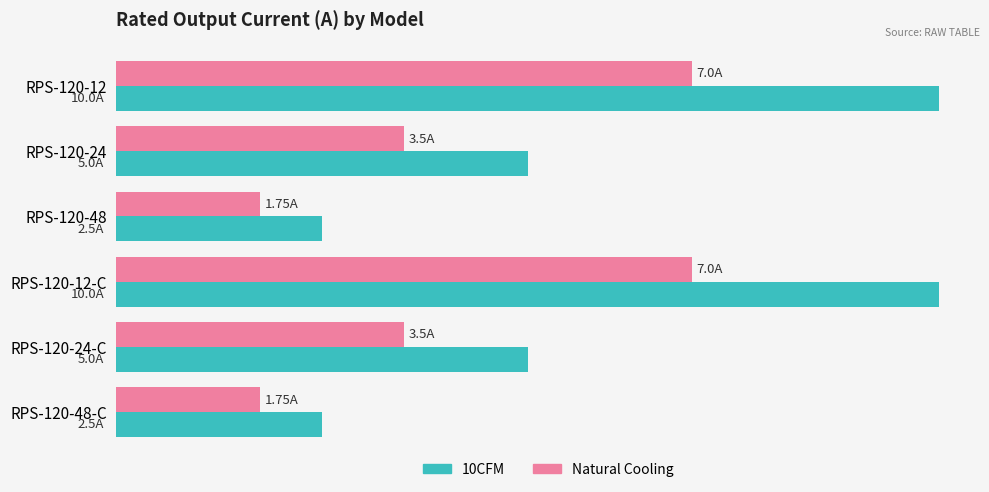

What are all the series names shown in the legend?

10CFM, Natural Cooling